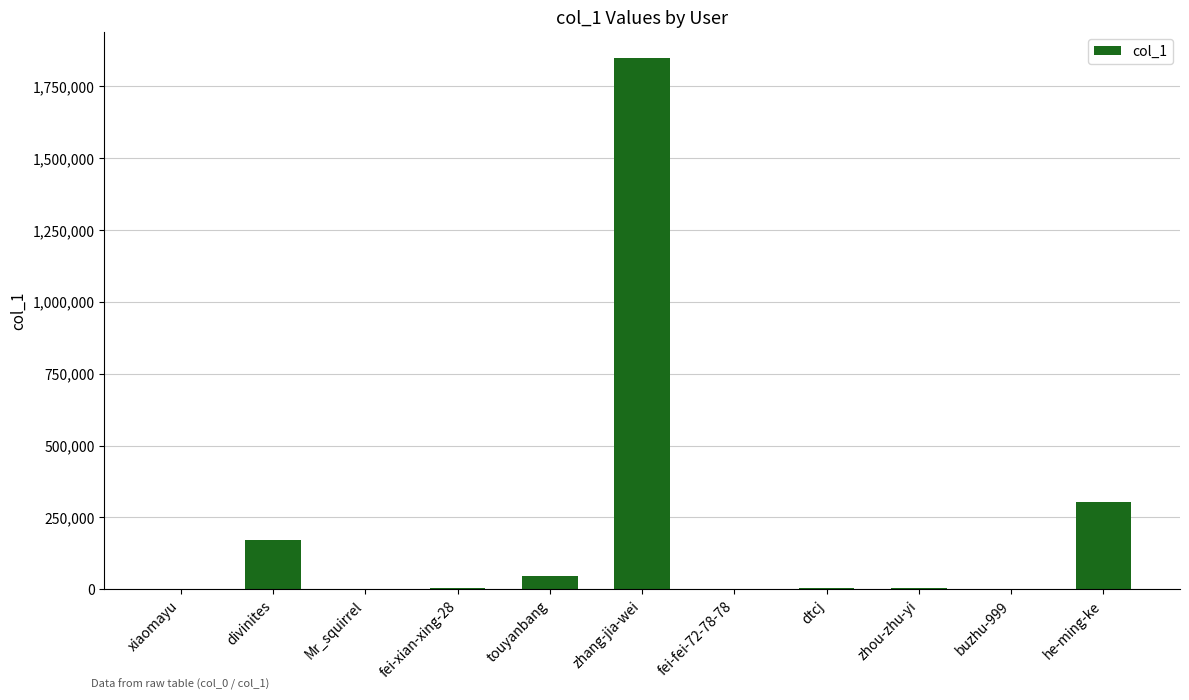

What is the sum of all values?

2383050